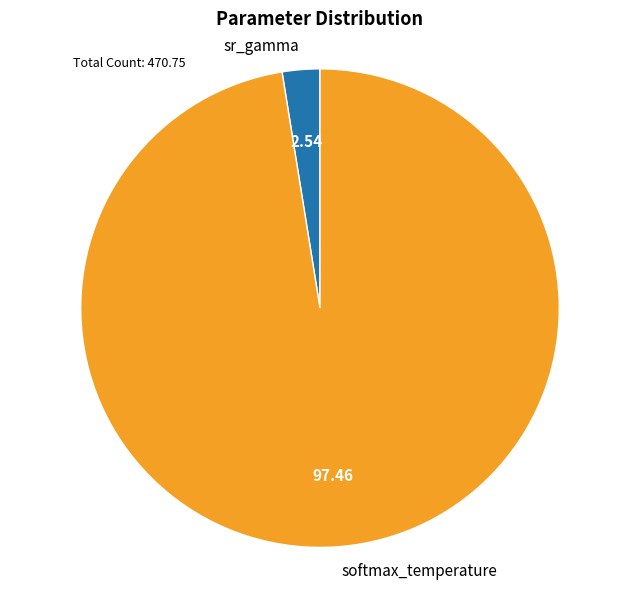

What is the ratio of the value at softmax_temperature to the value at sr_gamma?

38.4